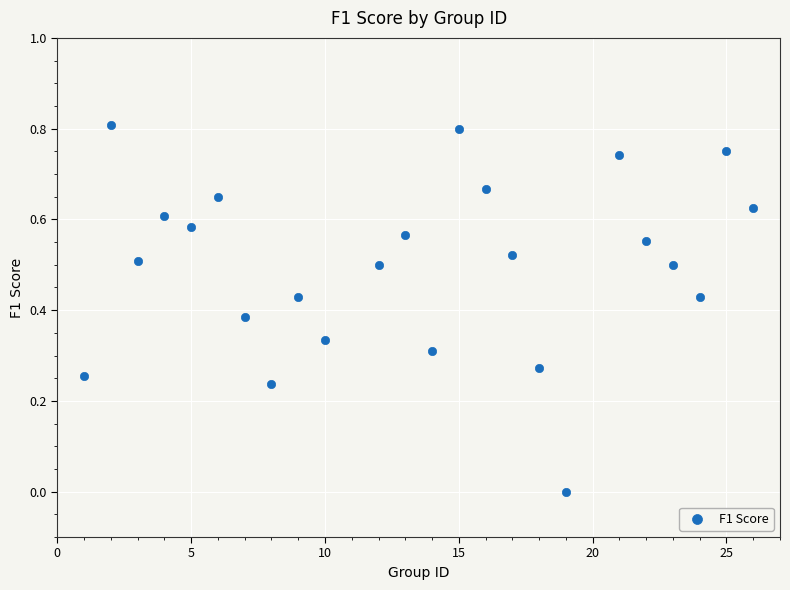

What is the range of X values (max minus min)?

25.0